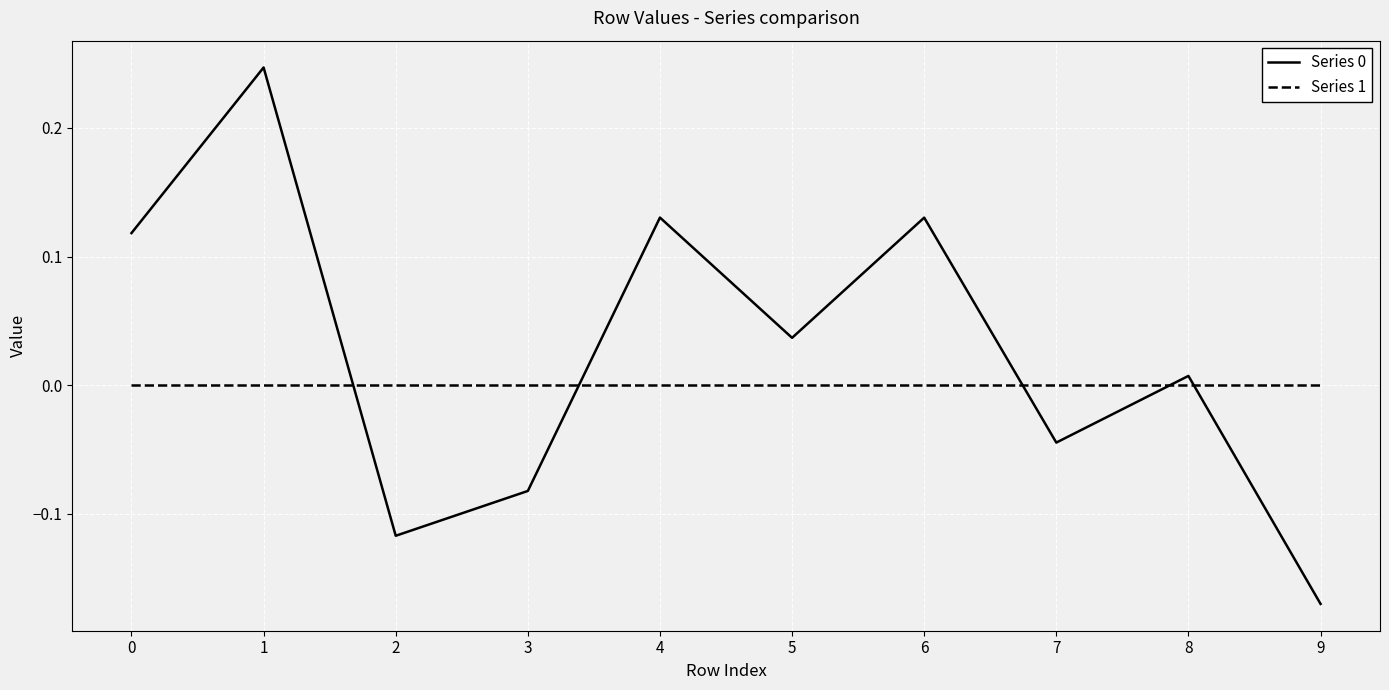

Is the value of Series 1 at 0 greater than the value of Series 0 at 5?

No